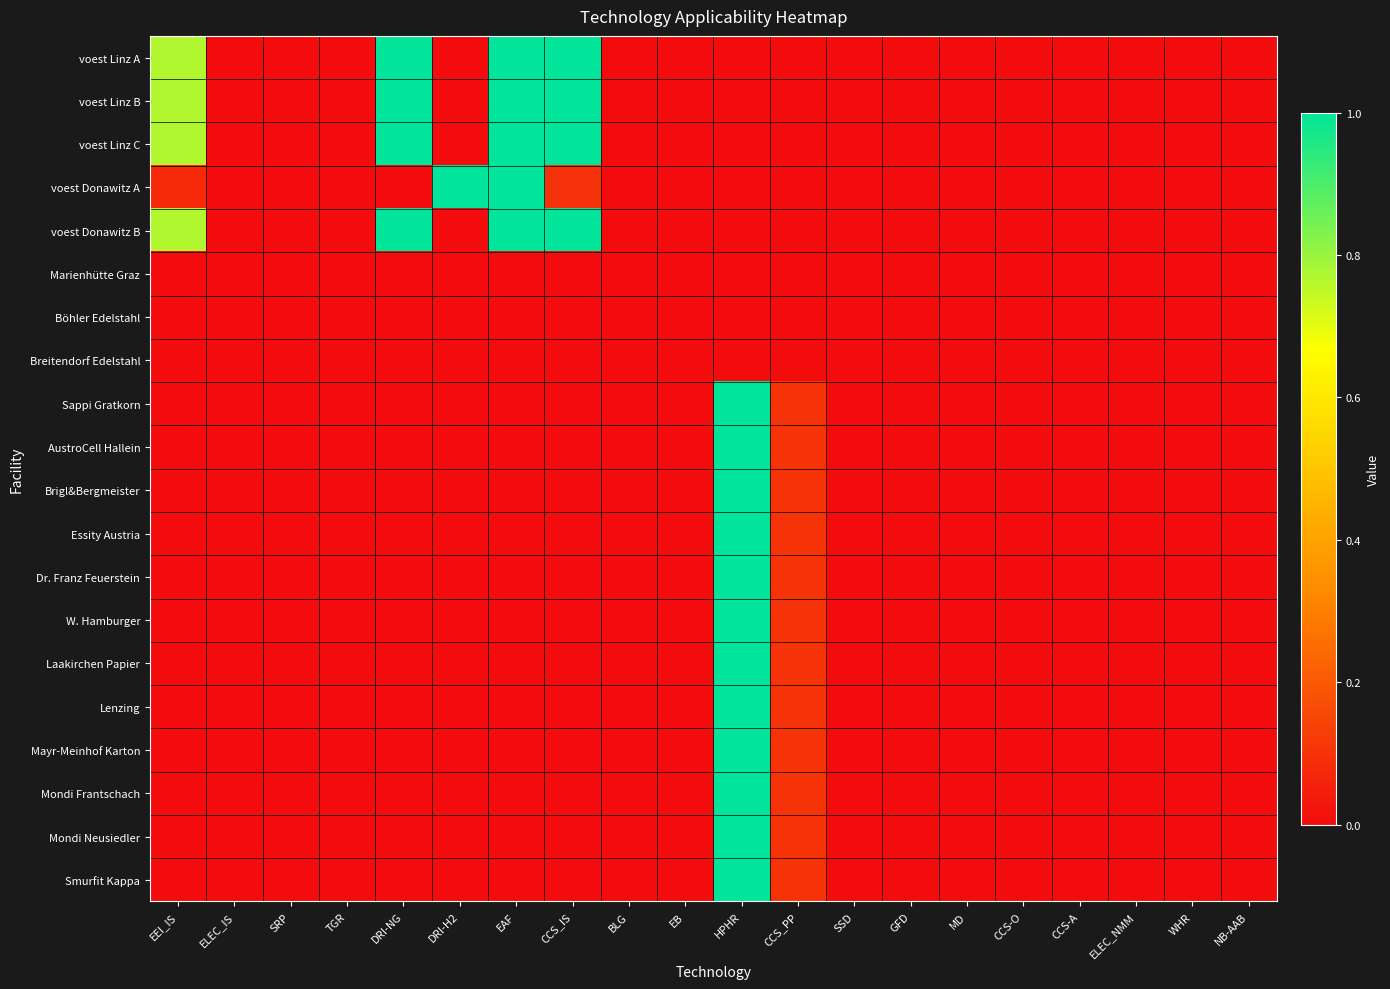

What is the total value across all series at EAF?

5.0